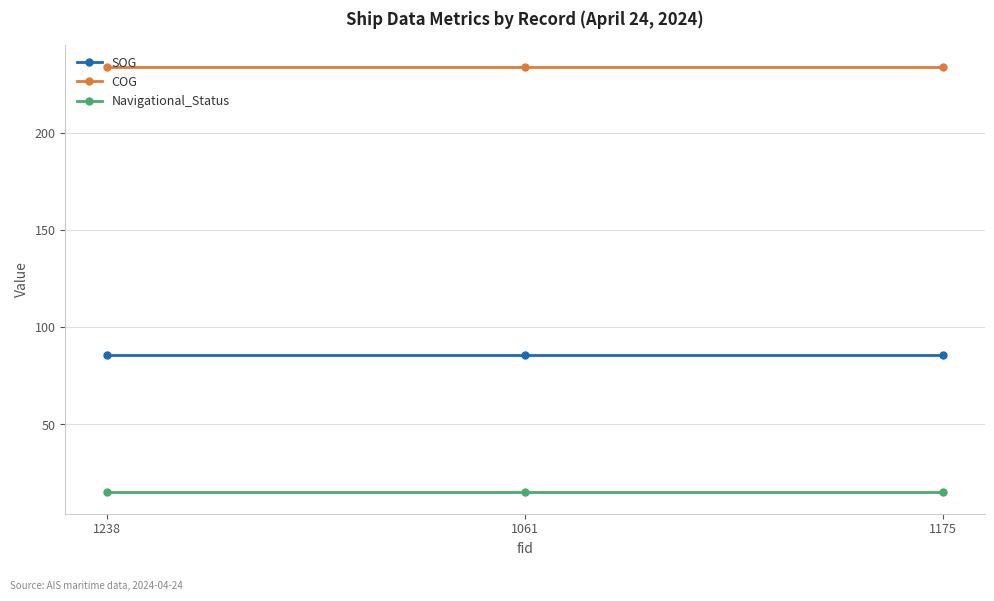

Which series has the largest total across all categories?

COG